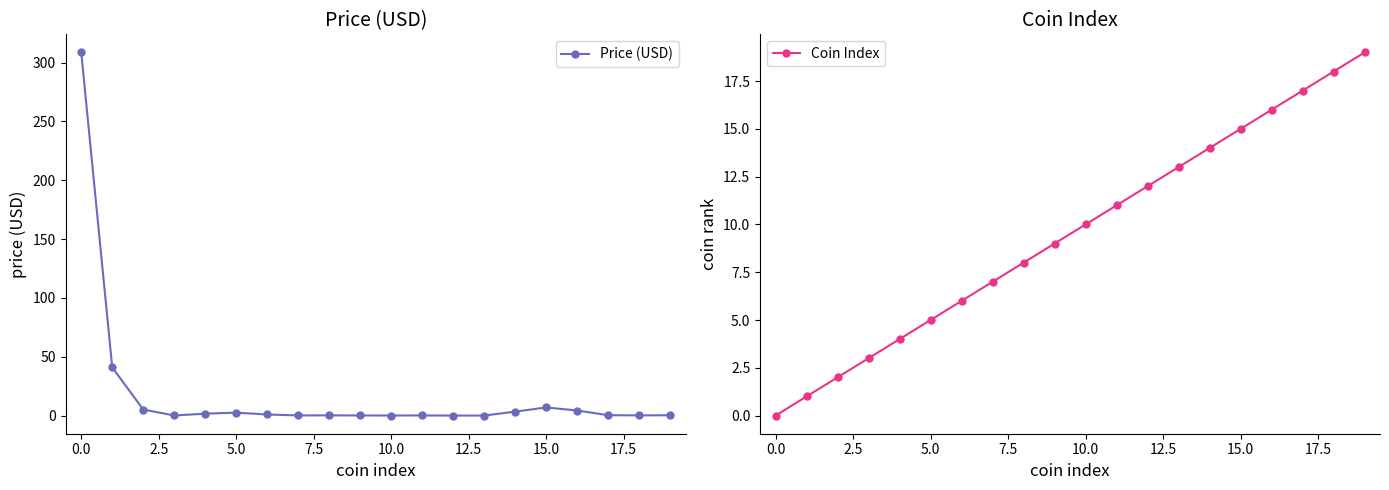

The Price (USD) series shows 204.4 at 0.0. True or false?

False